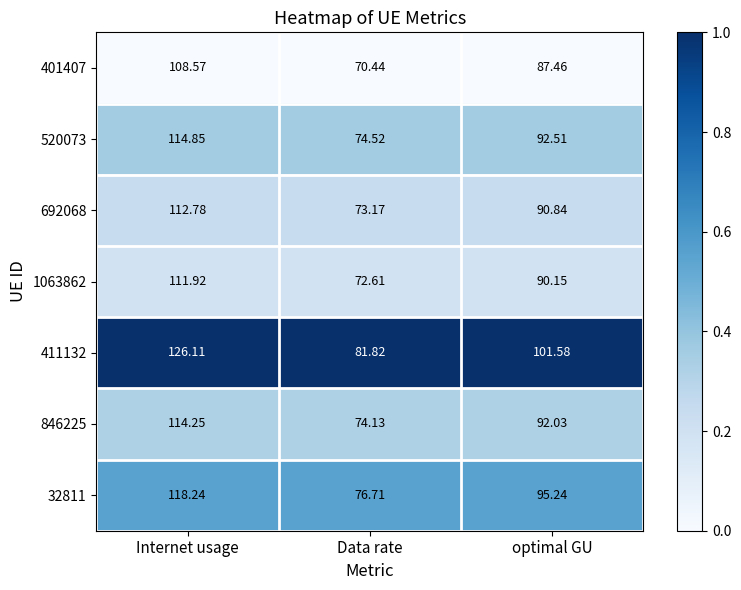

Which series has the largest range (max minus min)?

411132